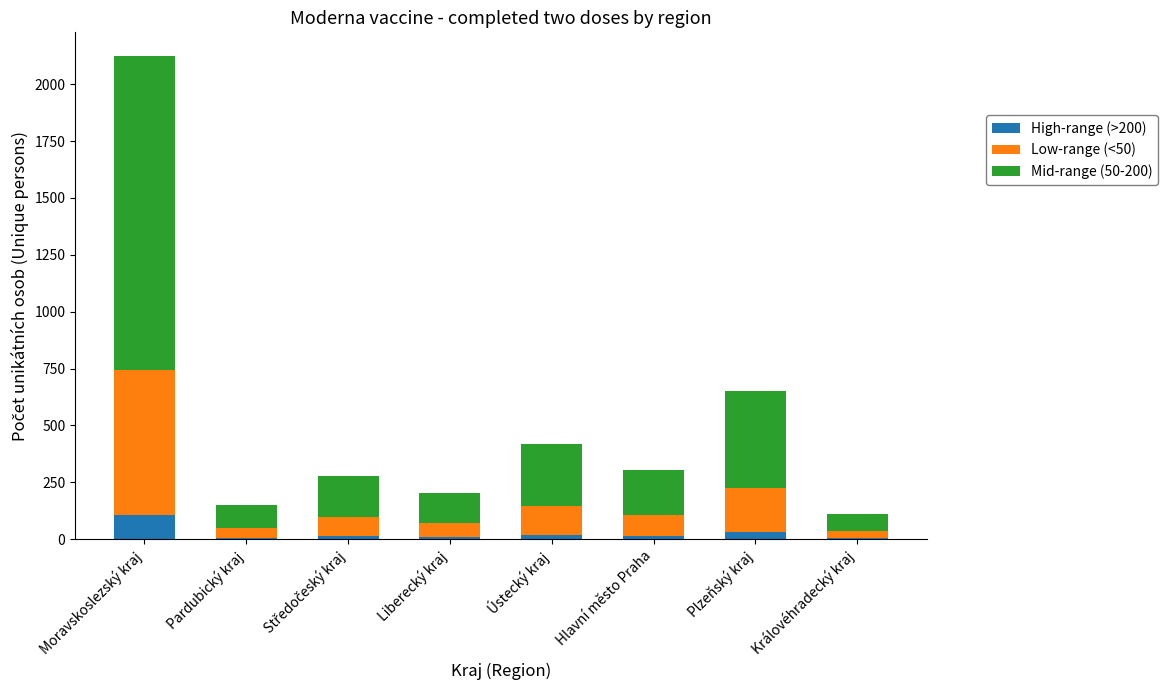

What is the total value across all series at Moravskoslezský kraj?

2122